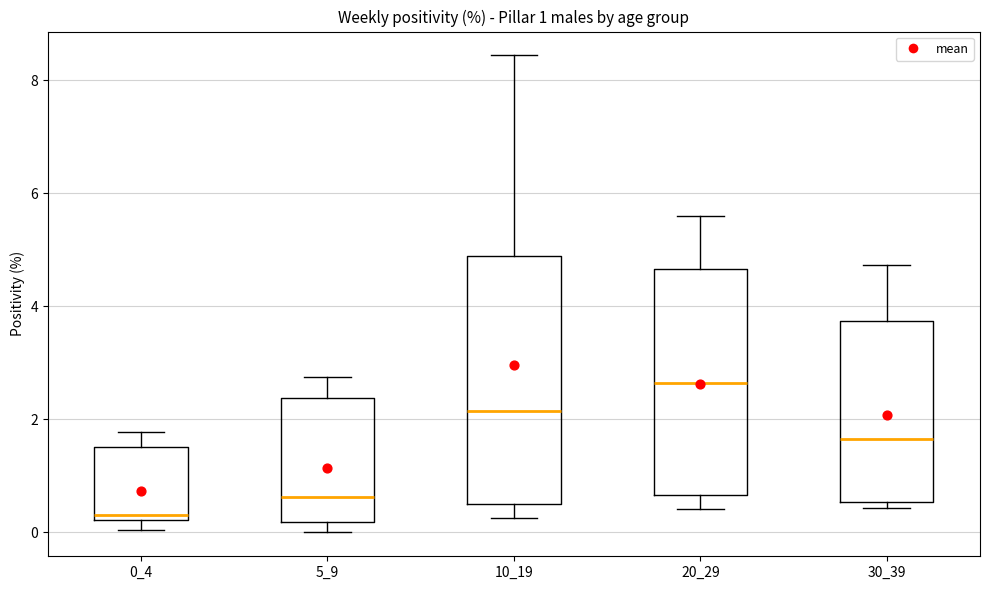

Which box's median line is the highest?

20_29